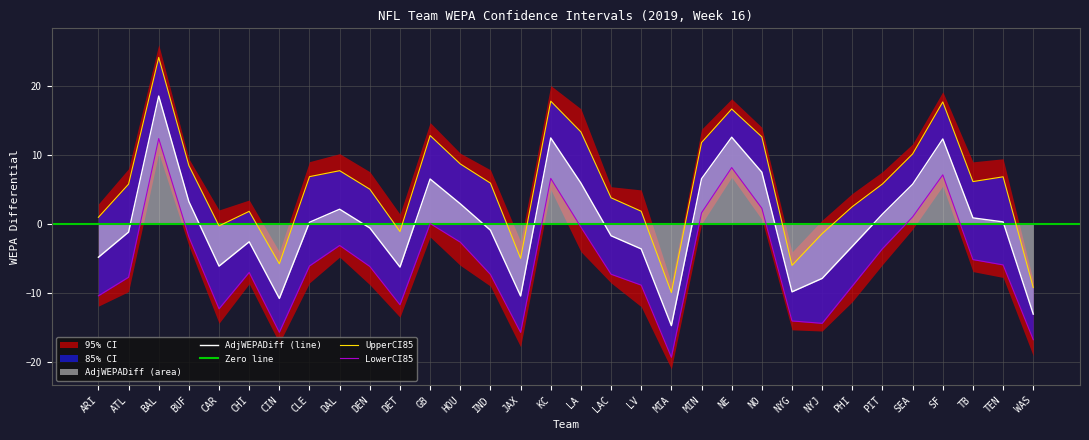

True or false: LowerCI95 and UpperCI95 cross at least once.

False